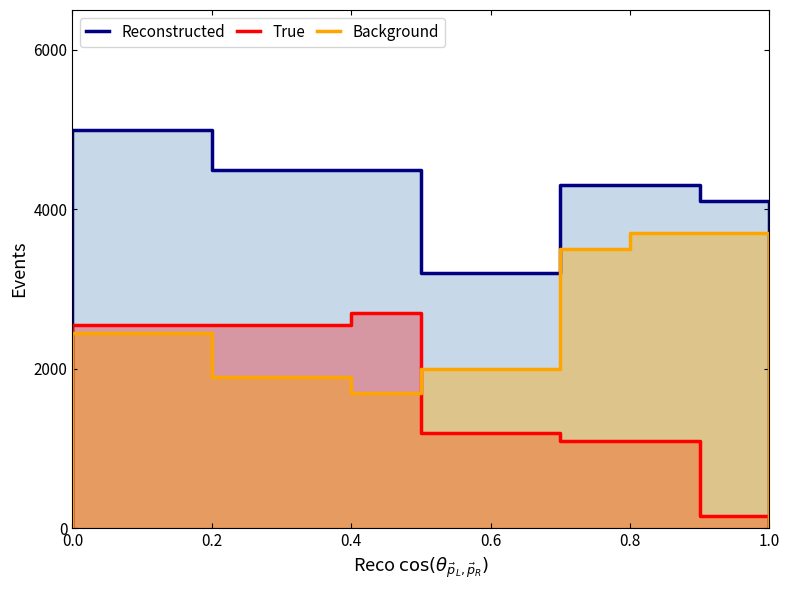

Does the chart have visible grid lines?

No